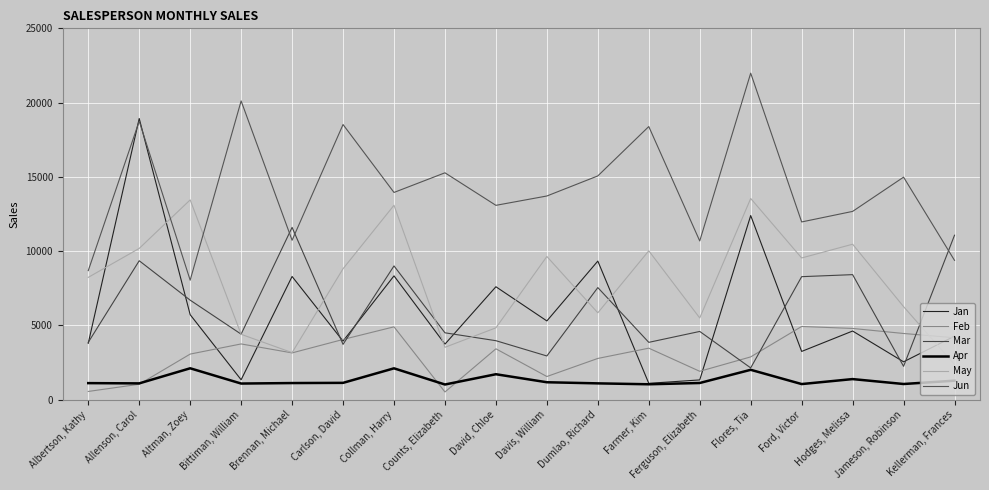

Is it true that Feb equals 1562 at Davis, William?

True